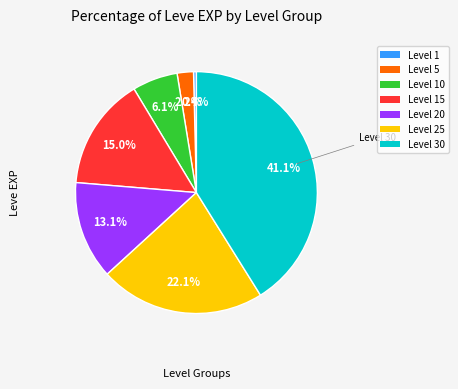

Is there any slice that represents more than half of the pie?

No